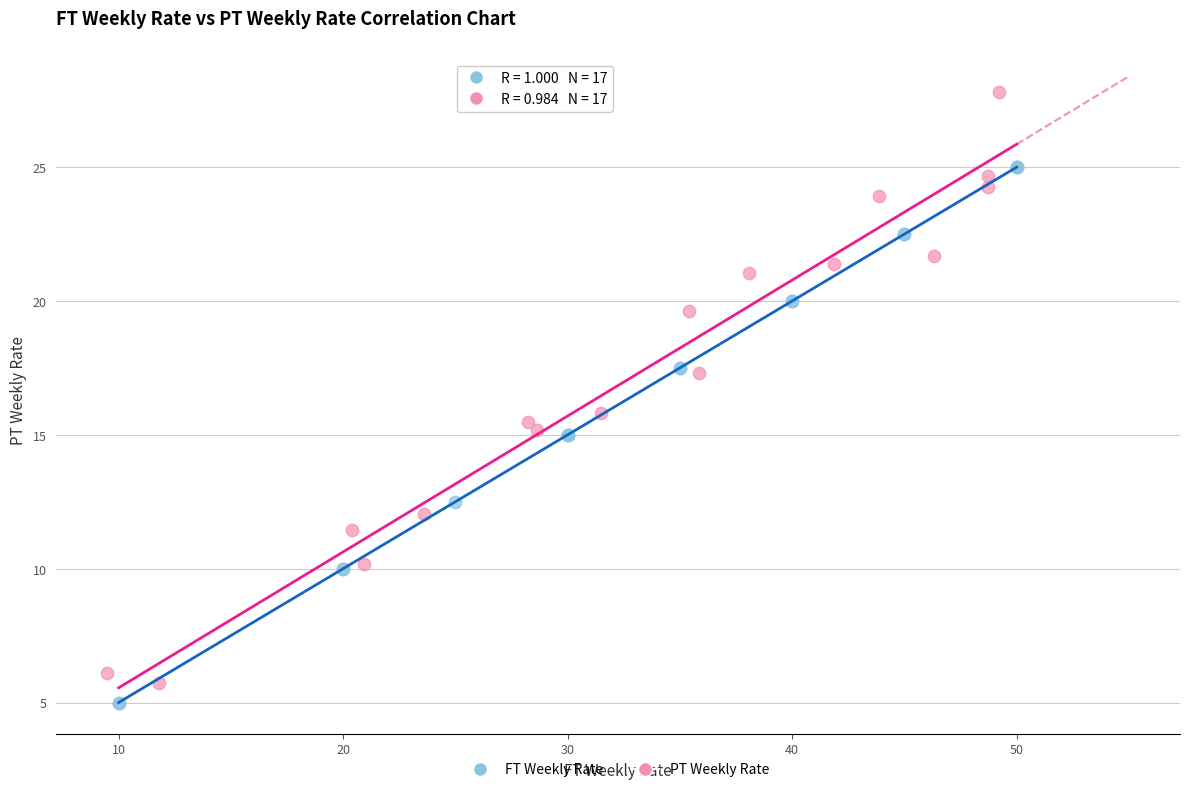

What are all the series names shown in the legend?

FT Weekly Rate, PT Weekly Rate